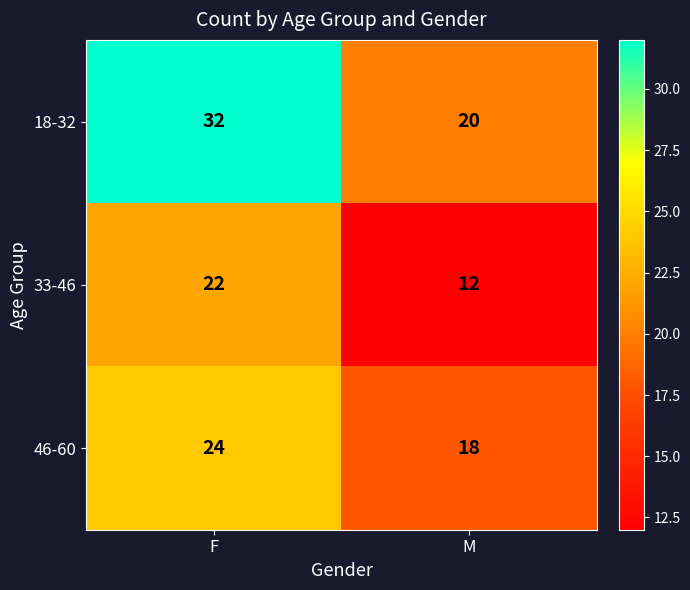

What is the total value across all series at F?

78